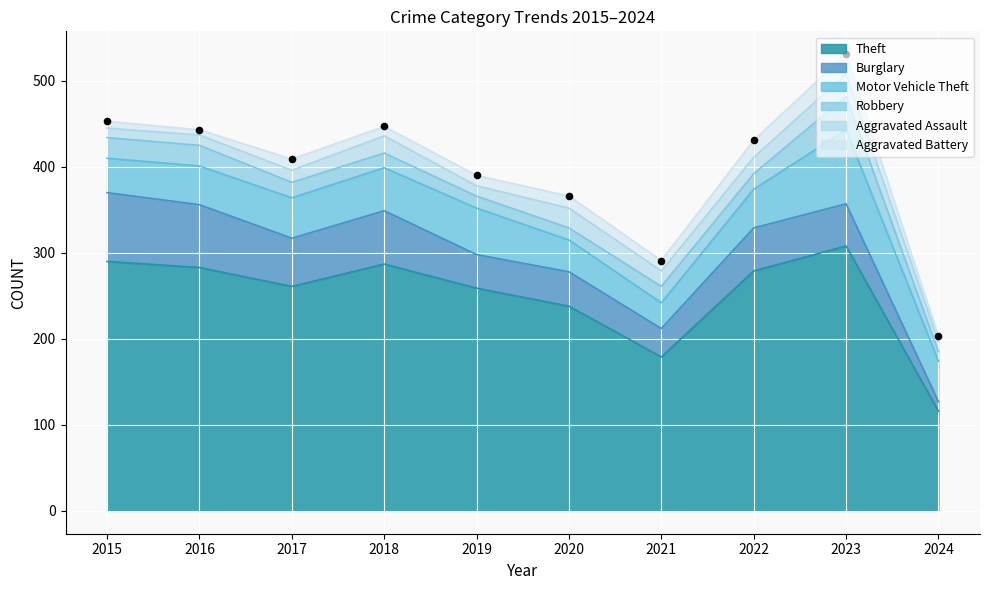

Which series has the largest Y range (max minus min)?

Theft